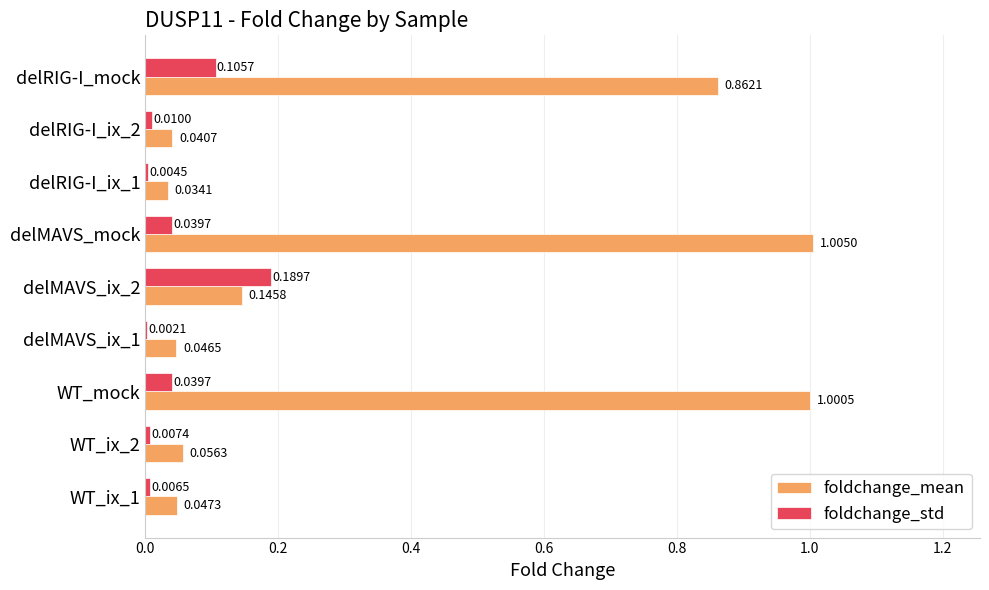

What is the sum of all foldchange_std values?

0.4